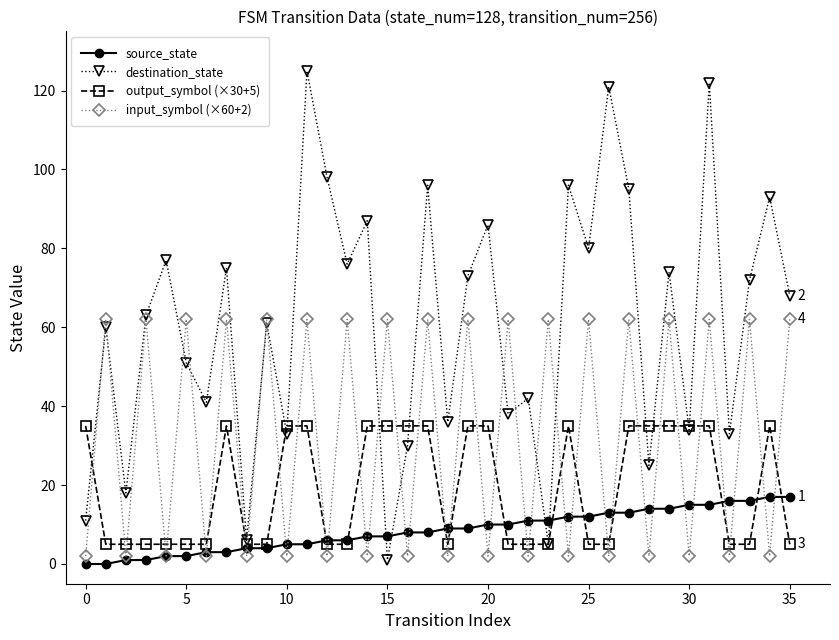

How many interior local valleys does the destination_state series have?

13